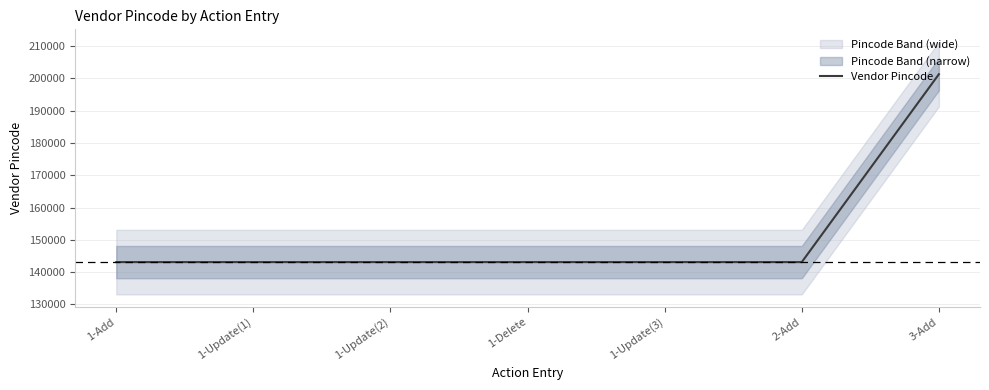

Reading left to right, extract all data points from this chart.

143105	143105	143105	143105	143105	143105	201301